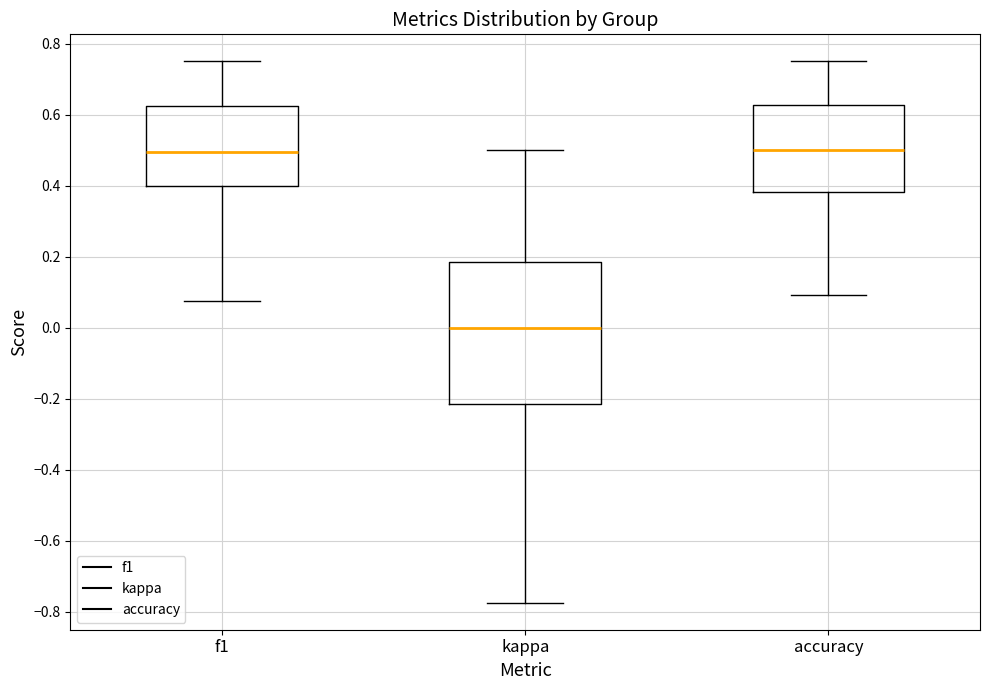

Which box is the tallest, from its lower edge to its upper edge?

kappa